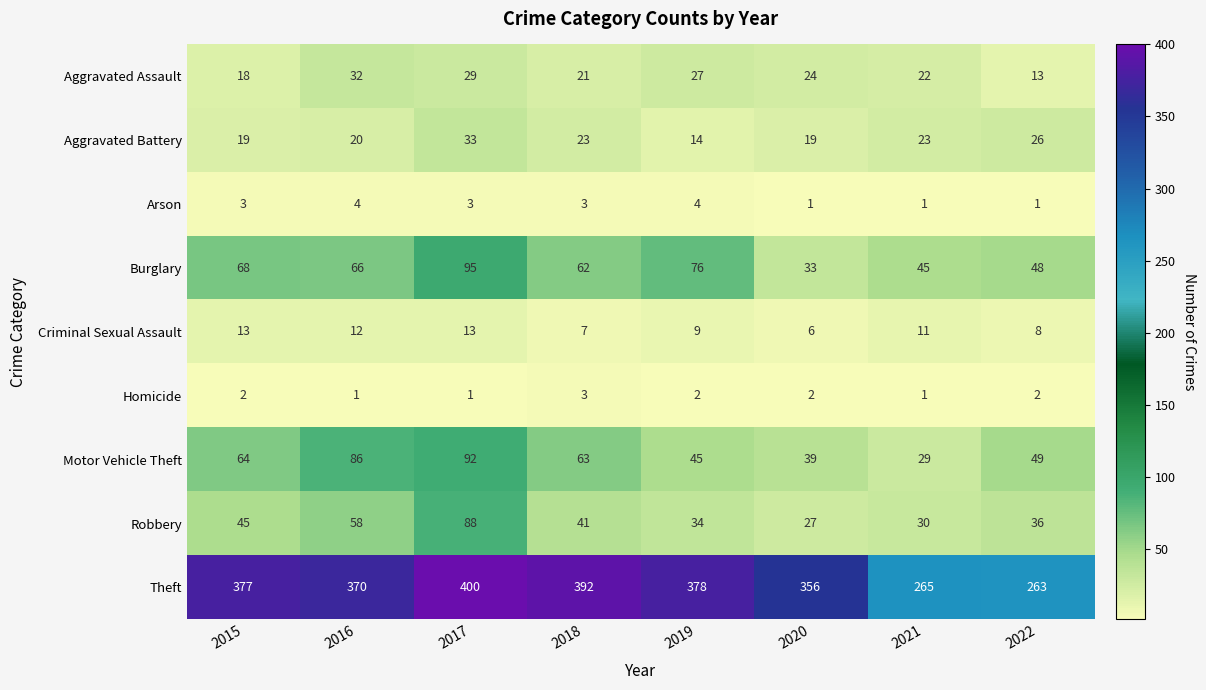

How many categories are shown in the chart?

8